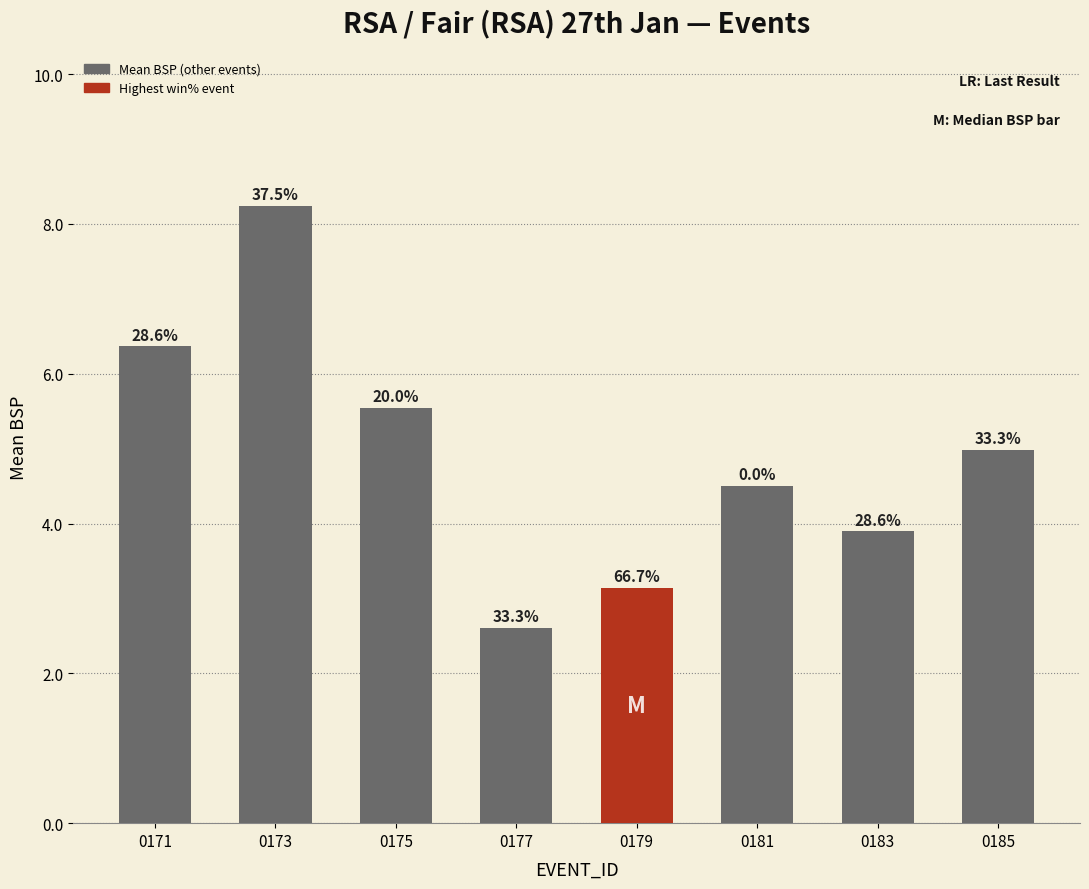

Reading left to right, extract all data points from this chart.

0171=6.4	0173=8.2	0175=5.5	0177=2.6	0179=3.1	0181=4.5	0183=3.9	0185=5.0